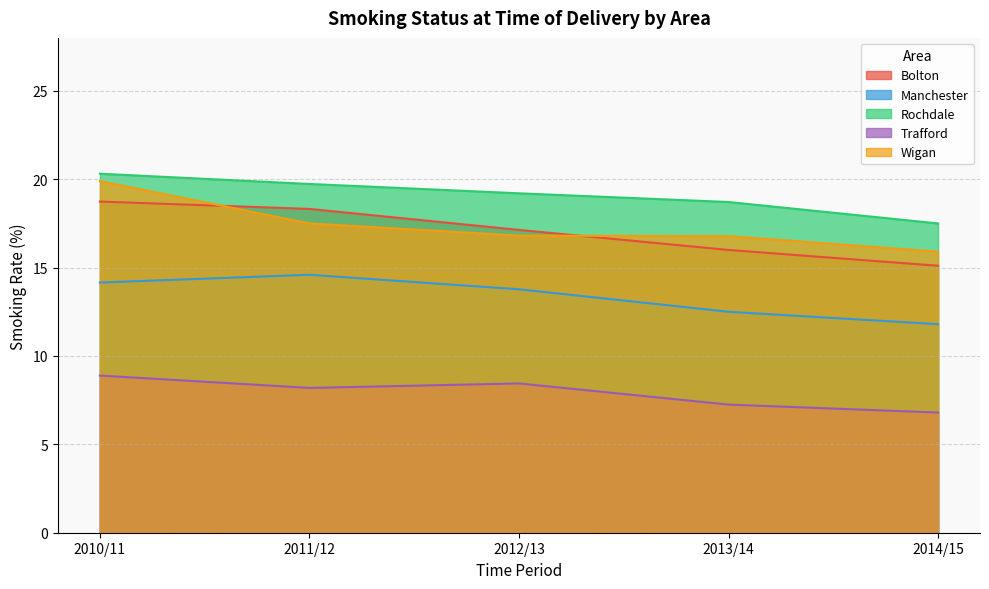

Where does the Manchester series first go above 13?

2010/11